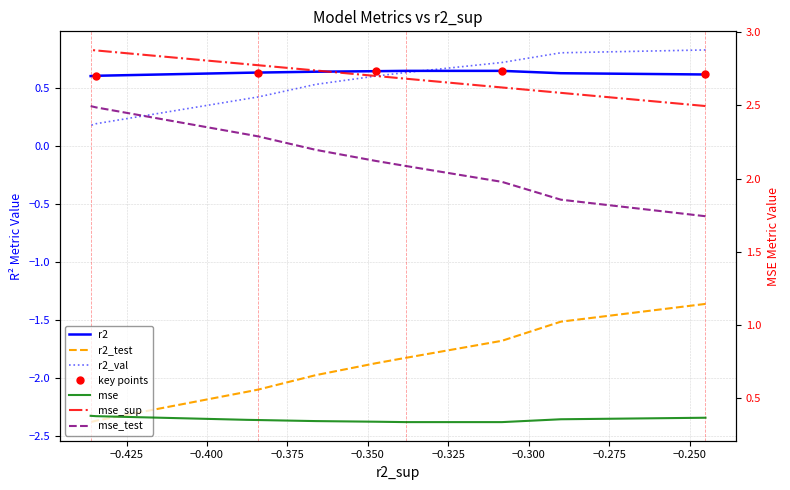

What is the difference between the second highest and minimum values in the r2_val series?

0.6